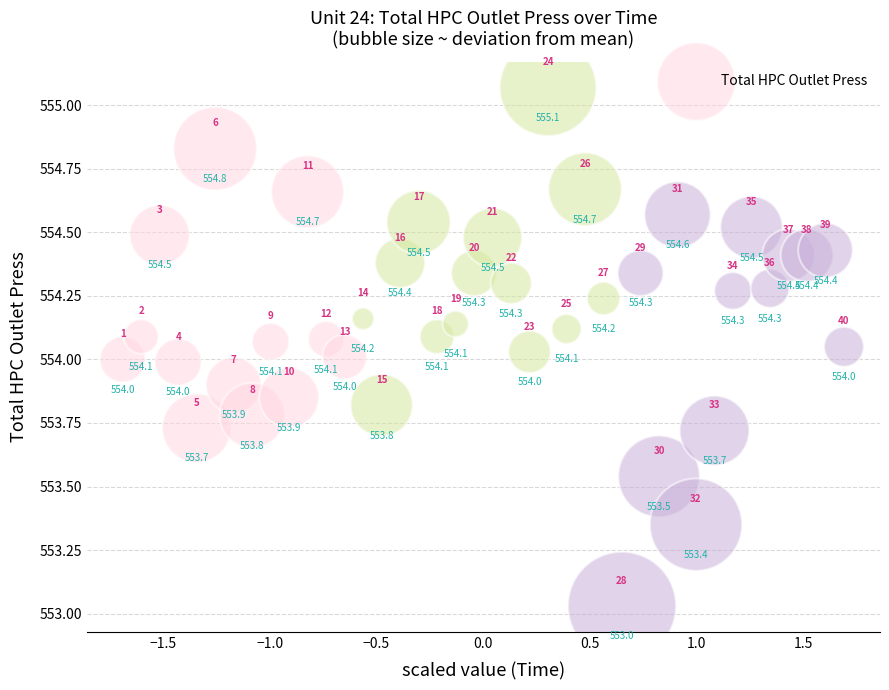

What is the range of Y values (max minus min)?

2.0